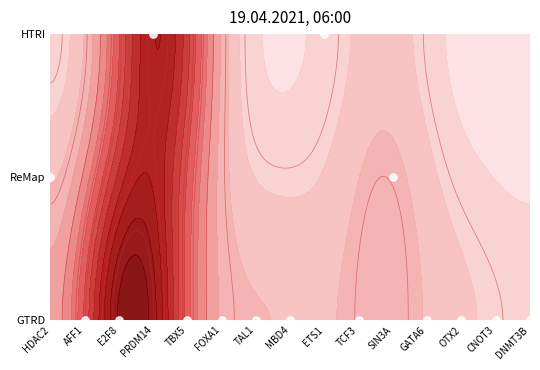

What is the sum of all values?

6